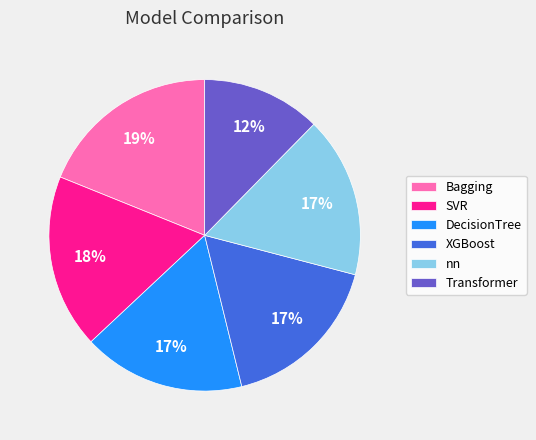

What is the ratio of the value at XGBoost to the value at SVR?

0.9